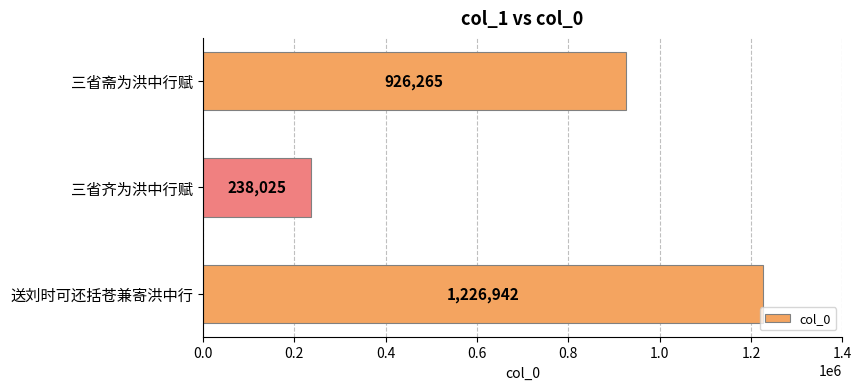

Rank the categories by value from highest to lowest.

送刘时可还括苍兼寄洪中行, 三省斋为洪中行赋, 三省齐为洪中行赋